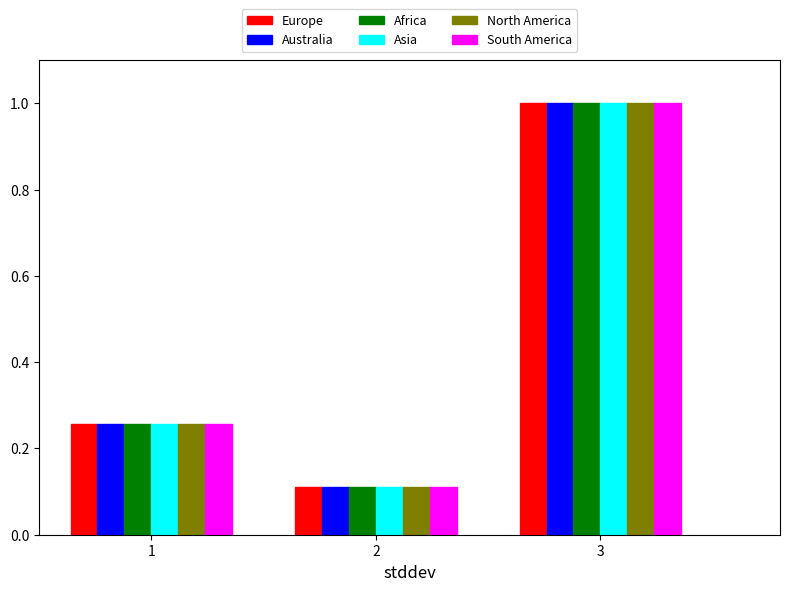

Is it true that North America equals 0.0 at 2?

False